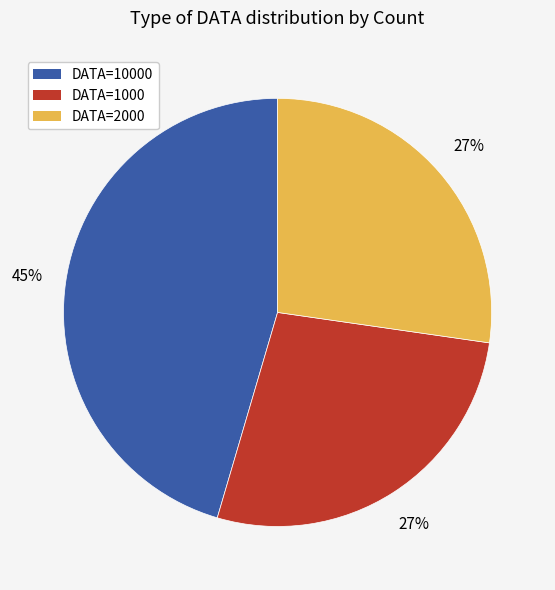

Is the sum of DATA=2000 and DATA=1000 greater than half?

Yes